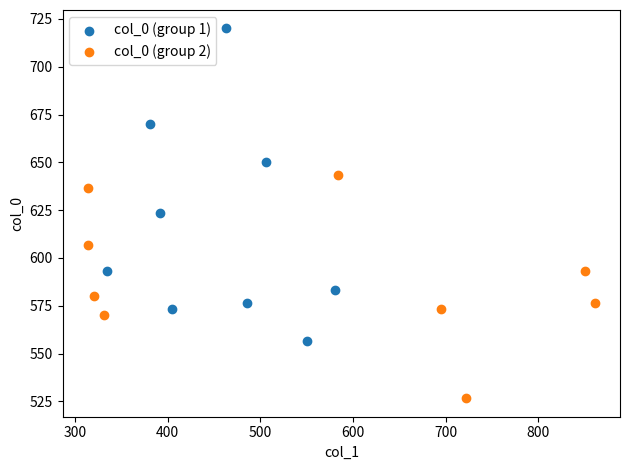

Which series reaches the minimum Y coordinate?

col_0 (group 2)